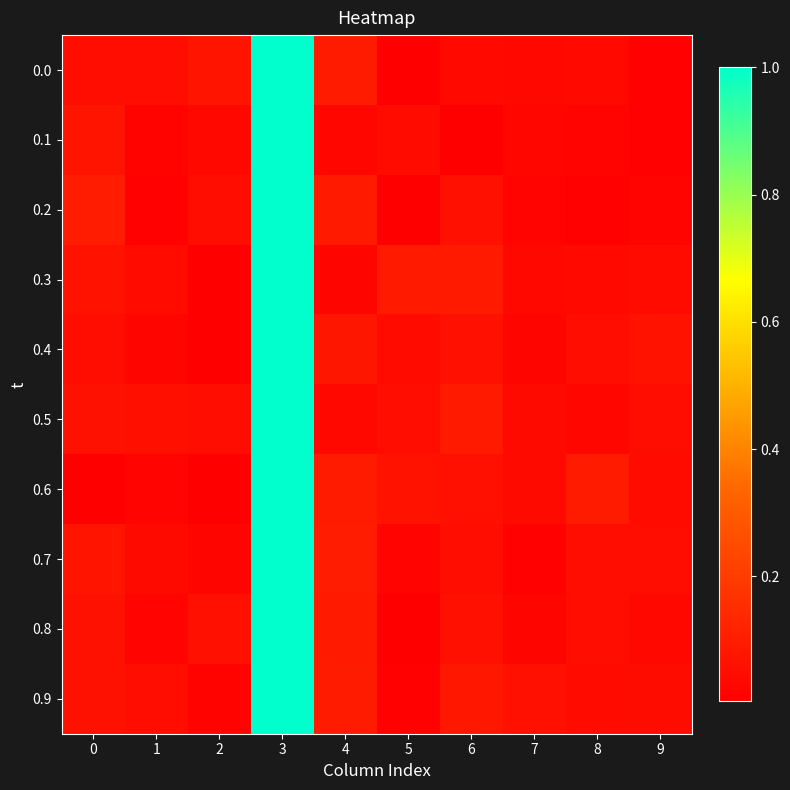

Reading left to right, transcribe all the data shown in this chart.

0.0: 0=0.1	1=0.1	2=0.1	3=1.0	4=0.1	5=0.0	6=0.0	7=0.0	8=0.0	9=0.0
0.1: 0=0.1	1=0.0	2=0.0	3=1.0	4=0.0	5=0.0	6=0.0	7=0.0	8=0.0	9=0.0
0.2: 0=0.1	1=0.0	2=0.1	3=1.0	4=0.1	5=0.0	6=0.1	7=0.0	8=0.0	9=0.0
0.3: 0=0.1	1=0.0	2=0.0	3=1.0	4=0.0	5=0.1	6=0.1	7=0.0	8=0.0	9=0.0
0.4: 0=0.1	1=0.0	2=0.0	3=1.0	4=0.1	5=0.0	6=0.1	7=0.0	8=0.0	9=0.1
0.5: 0=0.1	1=0.1	2=0.0	3=1.0	4=0.0	5=0.0	6=0.1	7=0.0	8=0.0	9=0.0
0.6: 0=0.0	1=0.0	2=0.0	3=1.0	4=0.1	5=0.1	6=0.1	7=0.0	8=0.1	9=0.0
0.7: 0=0.1	1=0.0	2=0.0	3=1.0	4=0.1	5=0.0	6=0.0	7=0.0	8=0.1	9=0.0
0.8: 0=0.1	1=0.0	2=0.1	3=1.0	4=0.1	5=0.0	6=0.1	7=0.0	8=0.1	9=0.0
0.9: 0=0.1	1=0.1	2=0.0	3=1.0	4=0.1	5=0.0	6=0.1	7=0.1	8=0.0	9=0.0